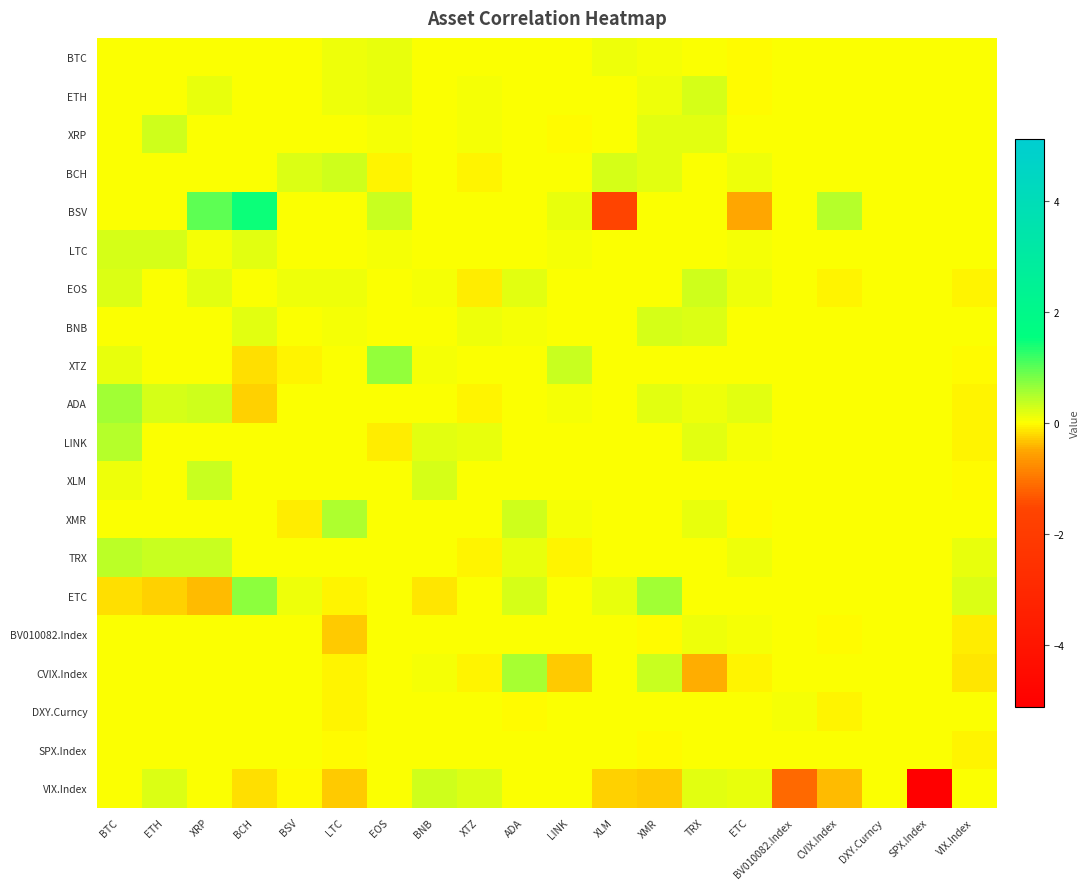

Rank the series at XMR from lowest to highest value.

VIX.Index, BV010082.Index, SPX.Index, BSV, EOS, XTZ, LINK, XLM, XMR, TRX, DXY.Curncy, LTC, BTC, ETH, XRP, BCH, ADA, BNB, CVIX.Index, ETC